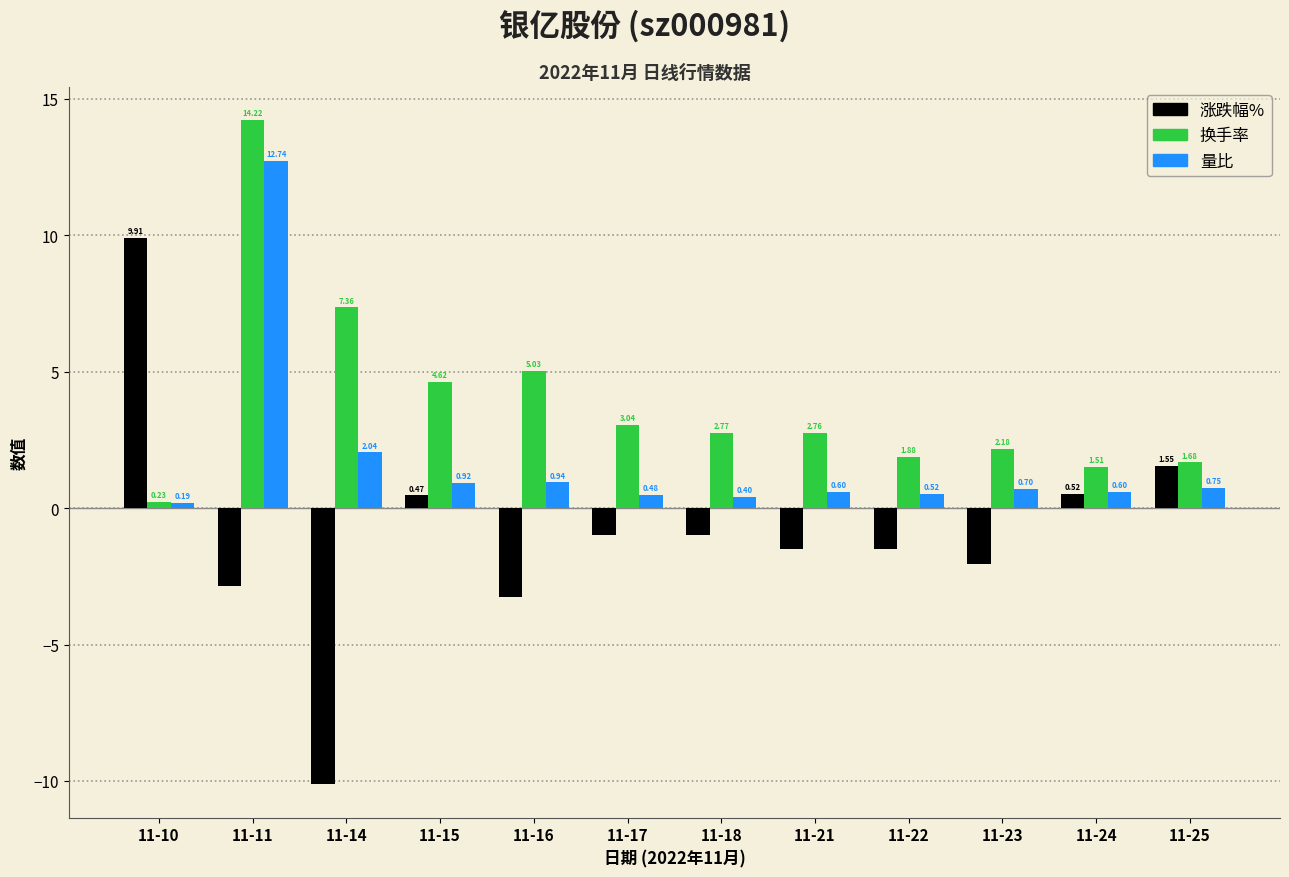

What is the spread (max minus min) of values at 11-14?

17.5